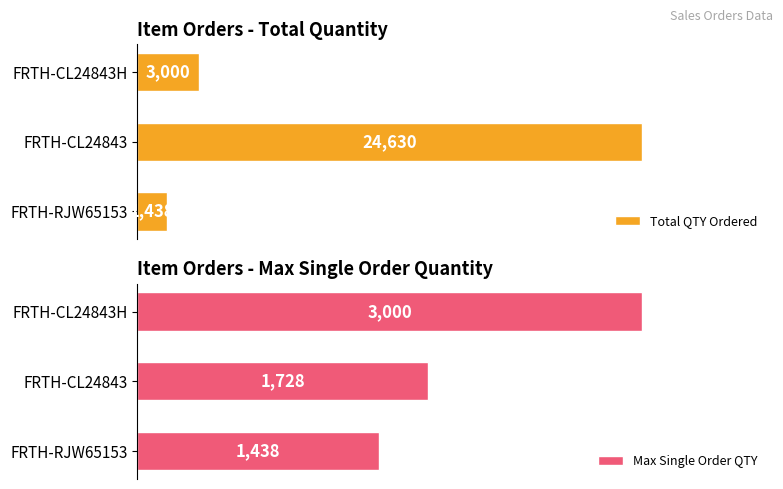

Where is Total QTY Ordered nearest to the value 13034?

FRTH-CL24843H